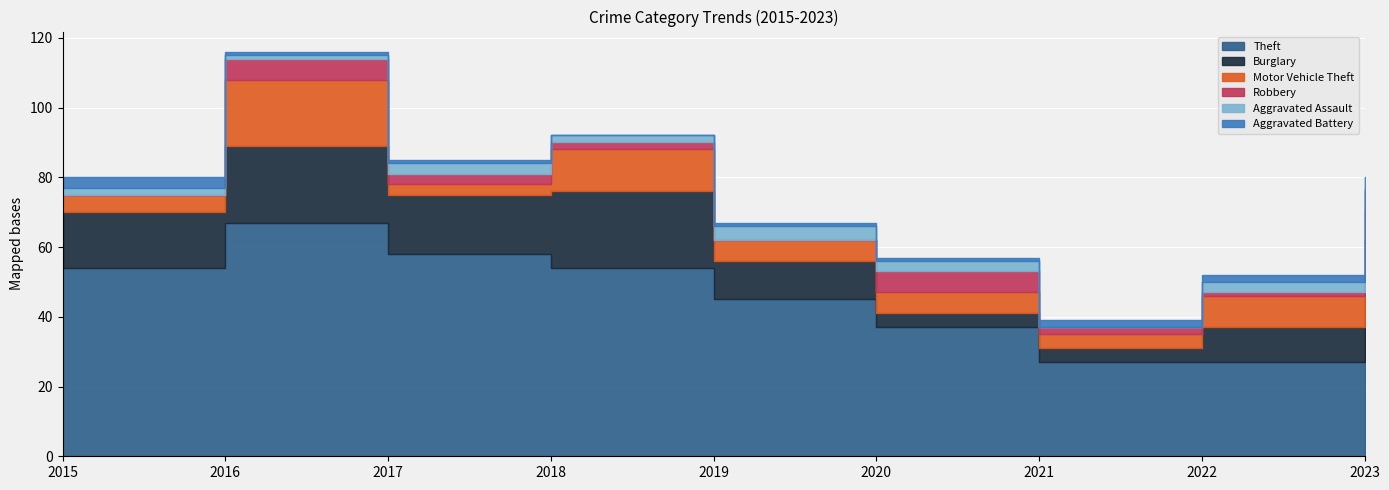

What are all the series names shown in the legend?

Theft, Burglary, Motor Vehicle Theft, Robbery, Aggravated Assault, Aggravated Battery